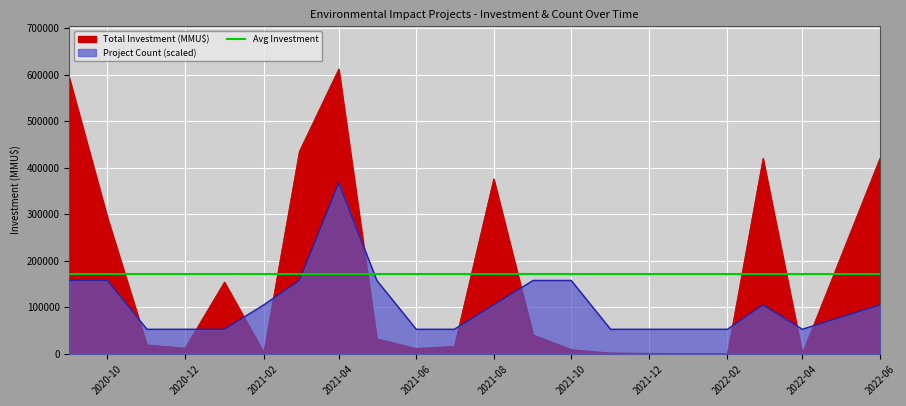

What is the spread (max minus min) of values at 2021-04?

244920.0